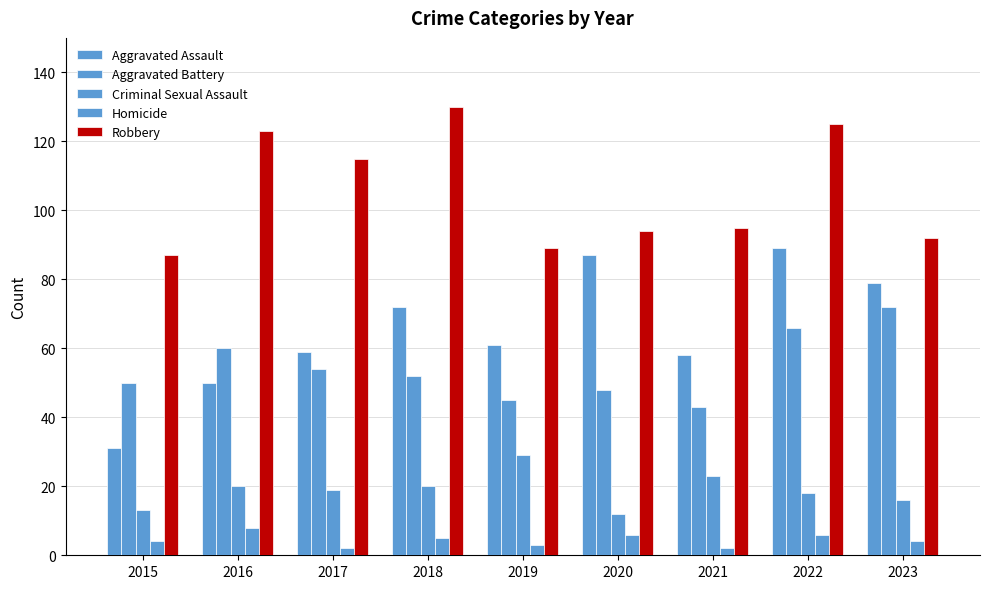

How many categories are shown in the chart?

9